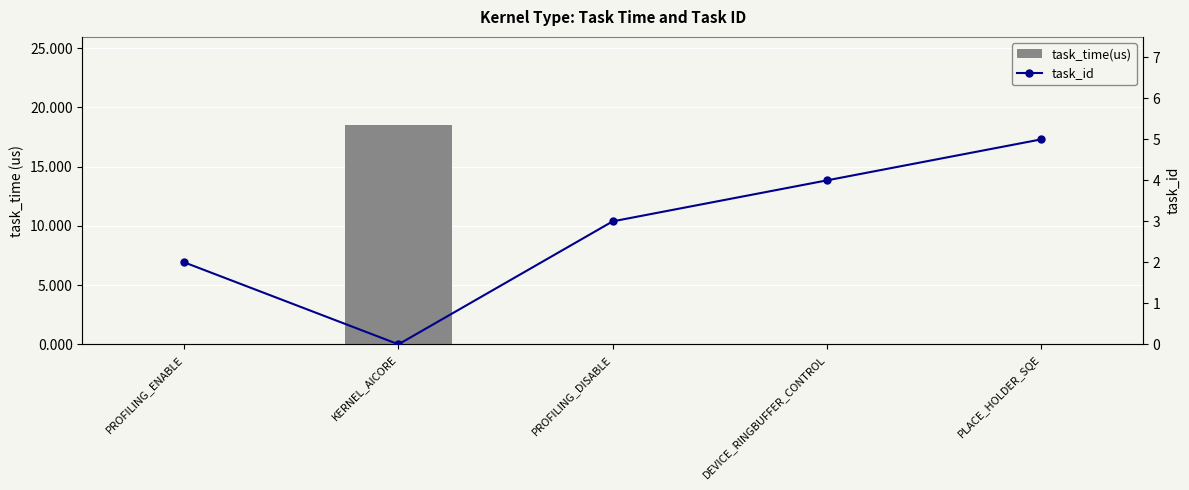

At how many categories does at least one series exceed 1?

5